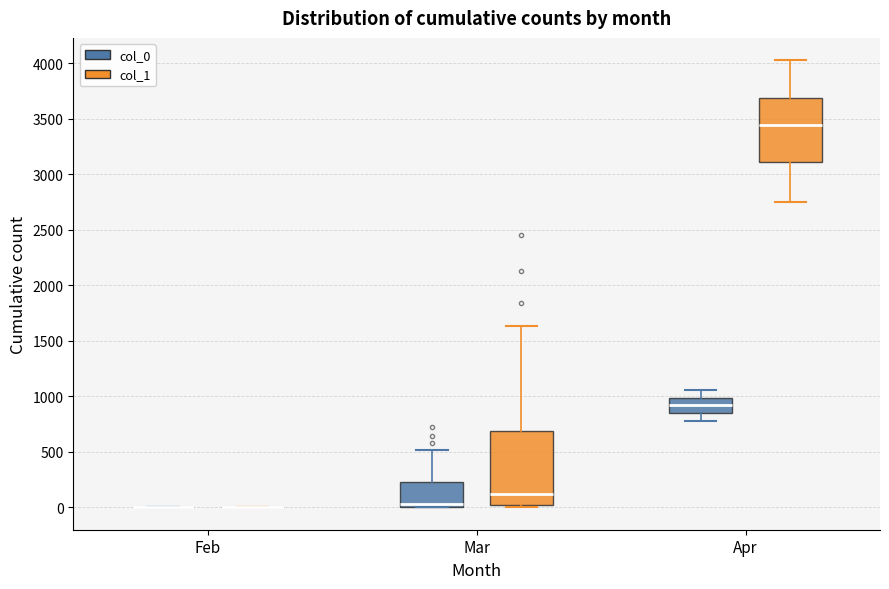

Reading left to right, read every box against the y-axis: the position of its median line, the range the box covers, and the ends of its whiskers. The values are not printed on the chart, so give them approximately, as read against the axis.

Feb (col_0): box collapsed to a line at 0, whiskers 0 to 0
Feb (col_1): box collapsed to a line at 0, whiskers 0 to 0
Mar (col_0): median 50, box 0 to 250, whiskers 0 to 500
Mar (col_1): median 100, box 0 to 700, whiskers 0 to 1650
Apr (col_0): median 900, box 850 to 1000, whiskers 800 to 1050
Apr (col_1): median 3450, box 3100 to 3700, whiskers 2750 to 4050